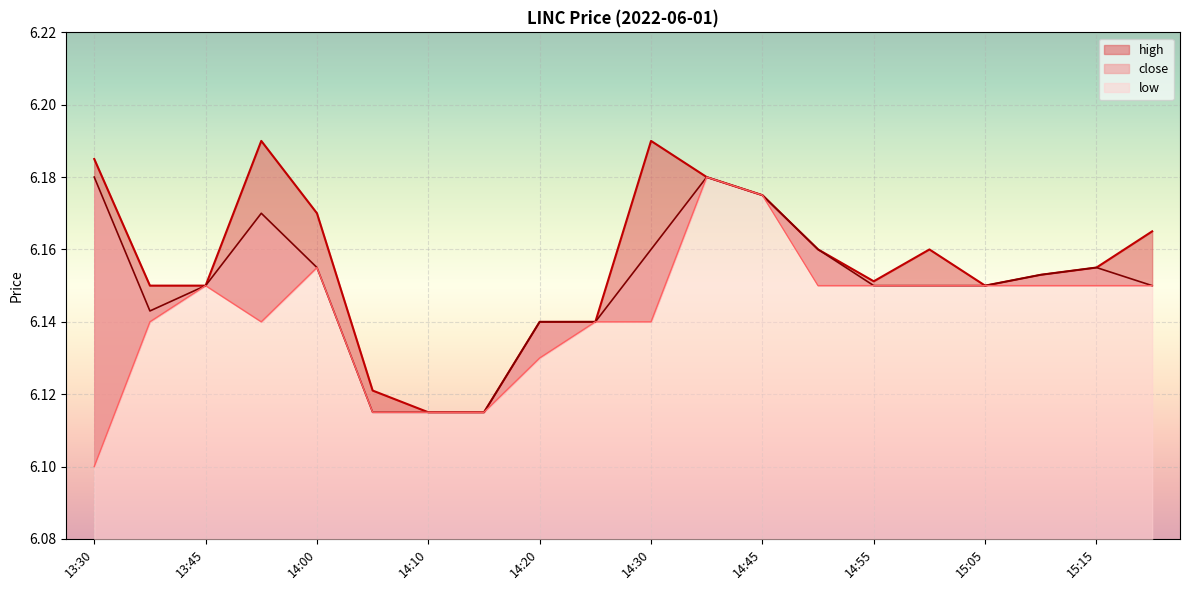

What is the average value of the close series?

6.2